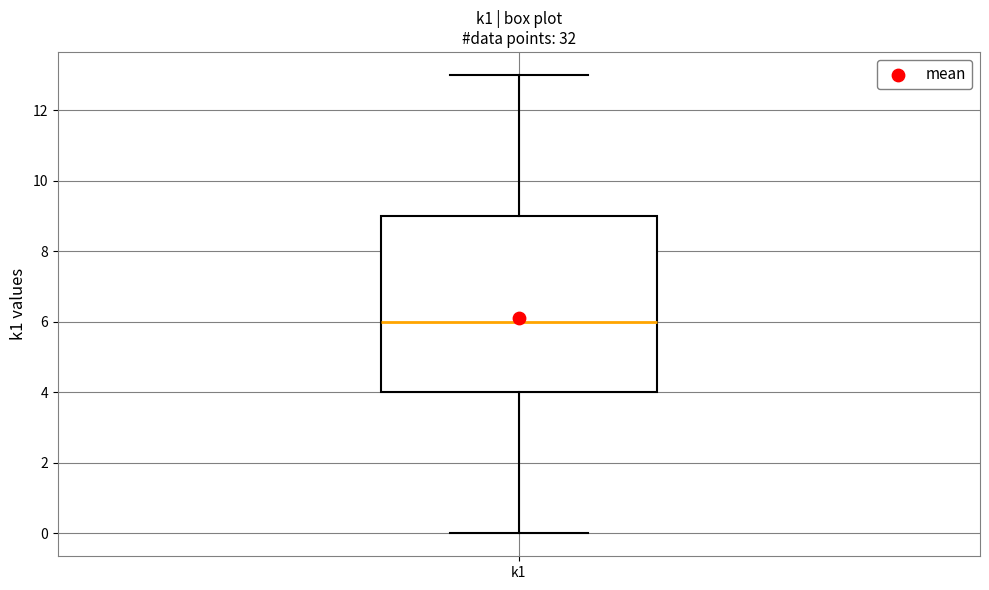

Read this box plot against the y-axis: the position of the median line, the range covered by the box, and the ends of both whiskers. The values are not printed on the chart, so give them approximately, as read against the axis.

median 6, box 4 to 9, whiskers 0 to 13